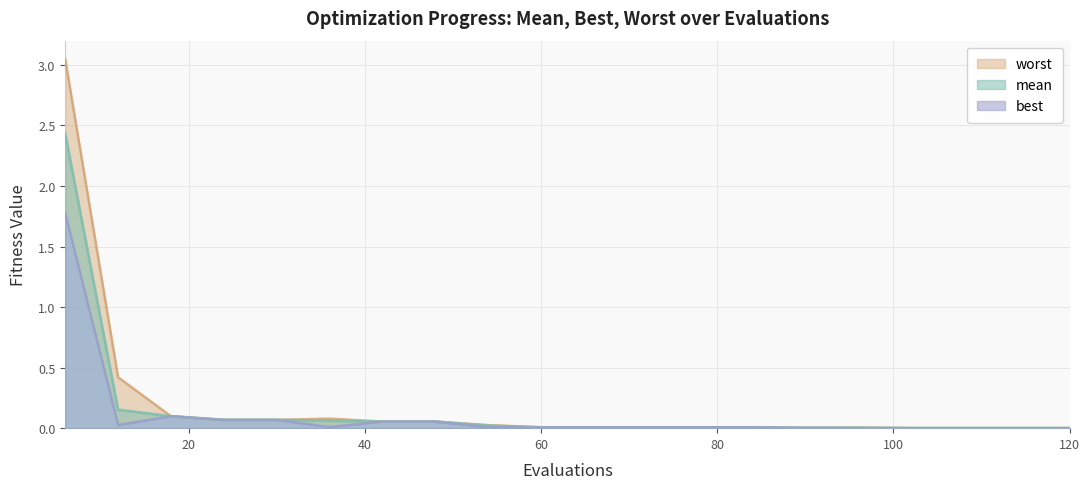

True or false: worst and best cross at least once.

False